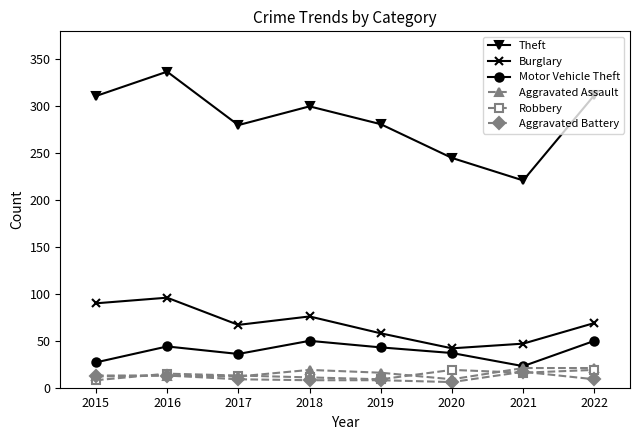

Between 2016 and 2019, which series saw the biggest shift?

Theft